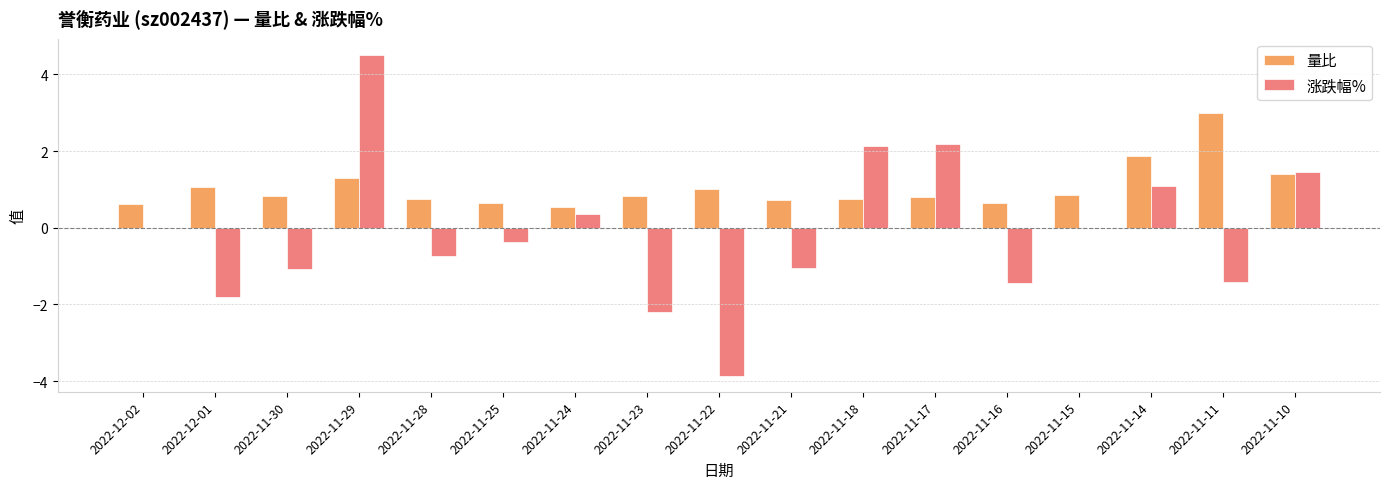

True or false: 涨跌幅% has a value of -3.4 at 2022-11-23.

False